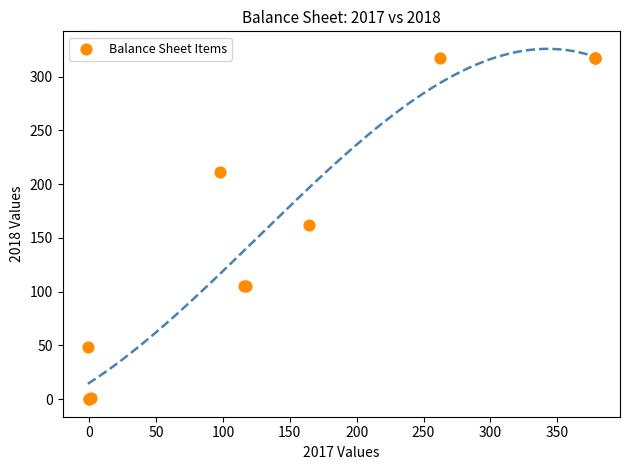

What Y value in the scatter plot is closest to 158?

162